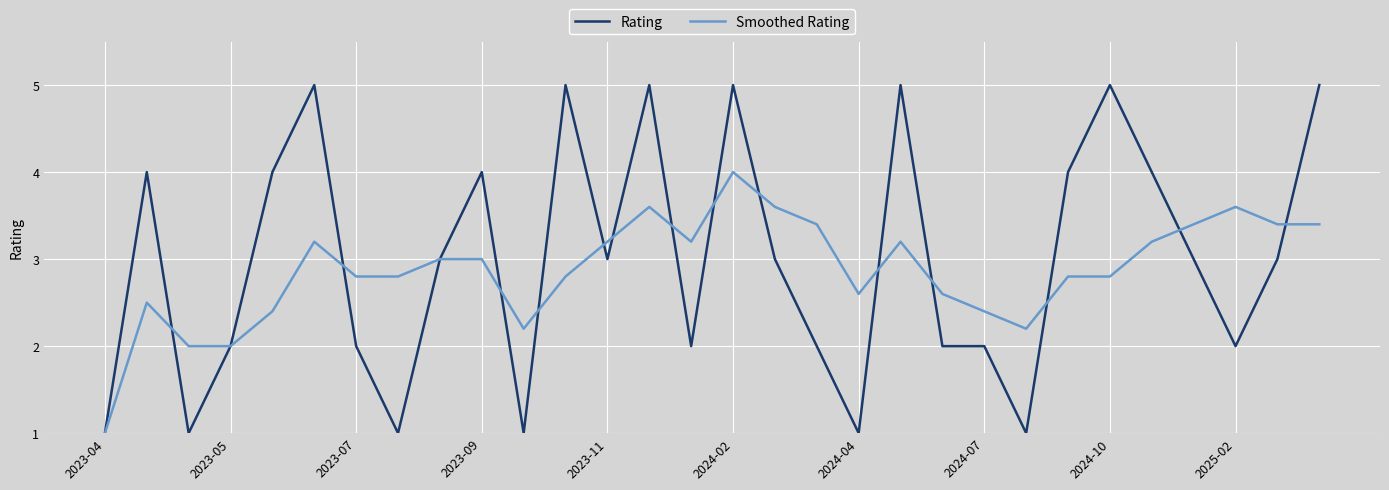

Which series has the largest range (max minus min)?

Rating